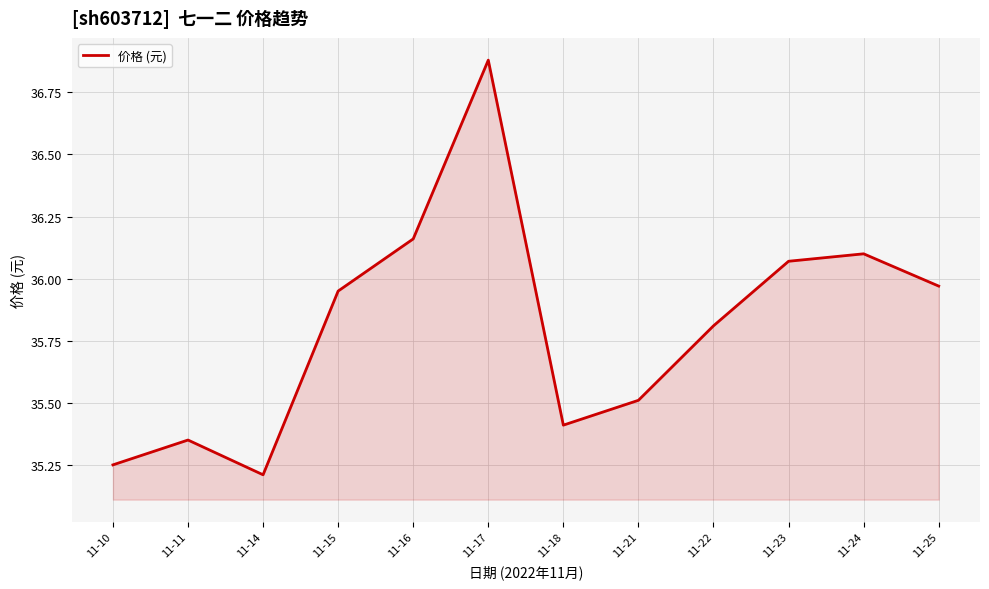

The value at 11-15 is 19.0. True or false?

False